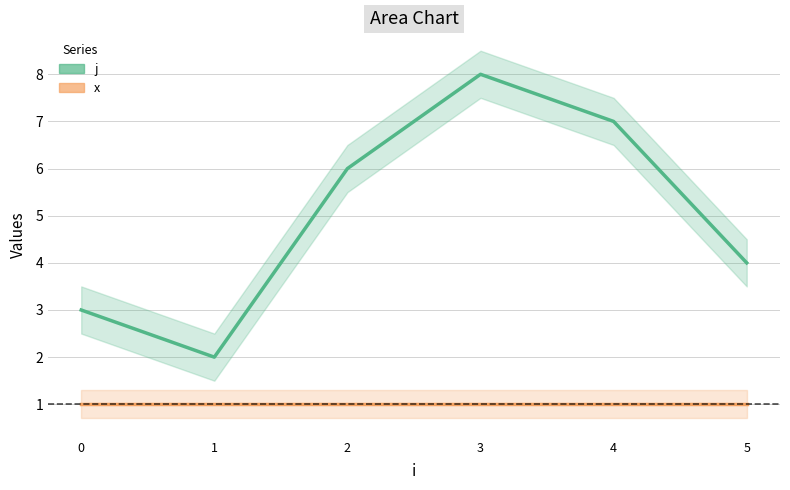

What is the sum of the j values at 1 and 5?

6